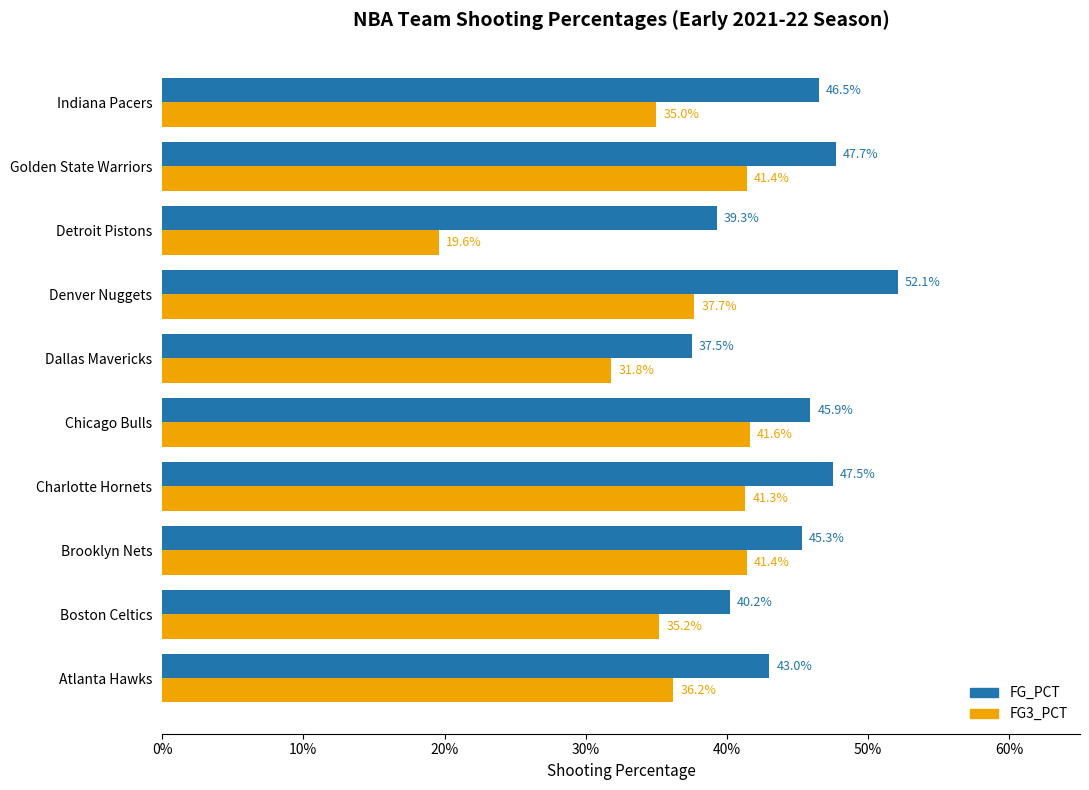

What are all the series names shown in the legend?

FG_PCT, FG3_PCT